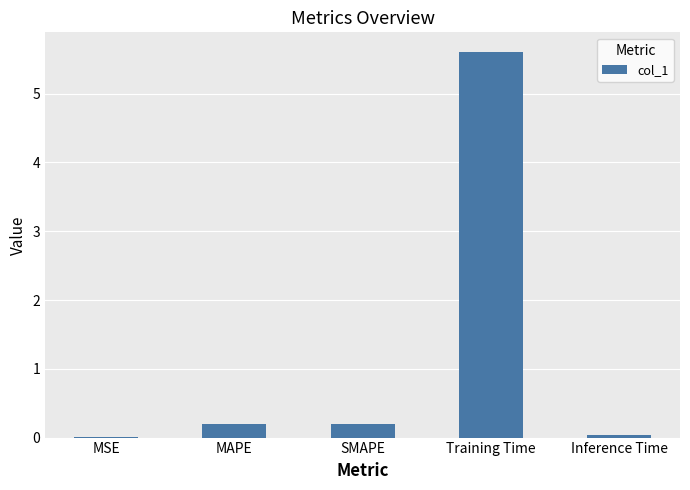

At which category does the chart reach its peak across all series?

Training Time